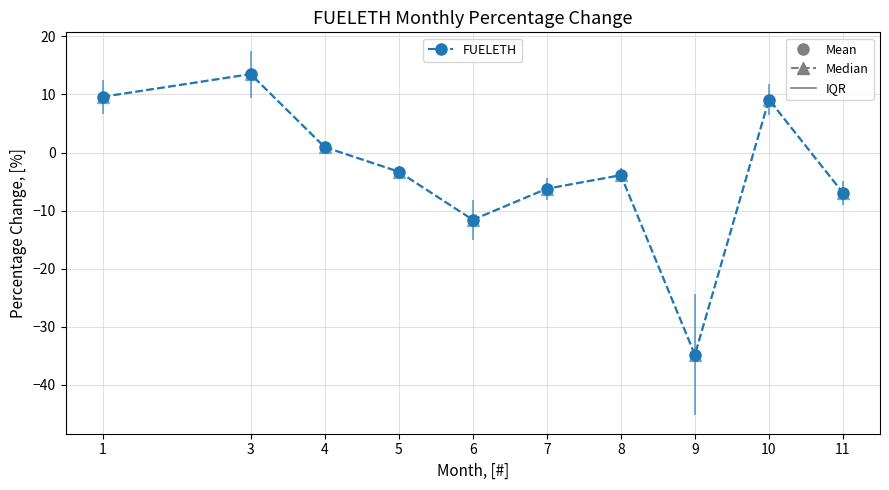

What is the average value?

-3.4